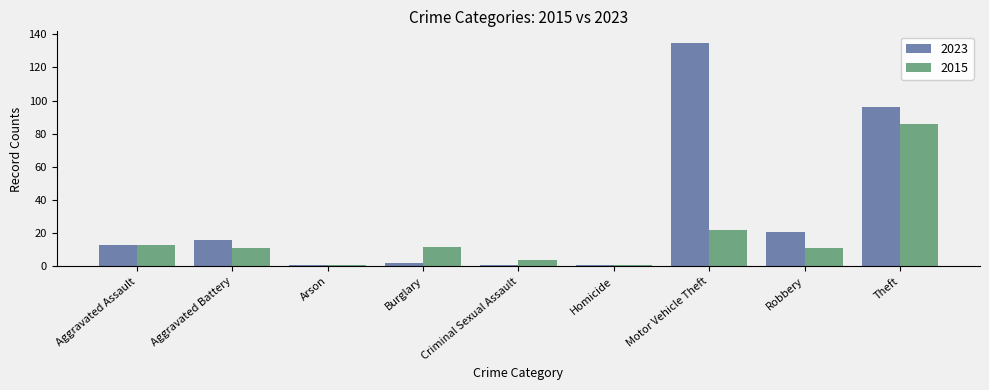

At which label is 2015 closest to 43?

Motor Vehicle Theft